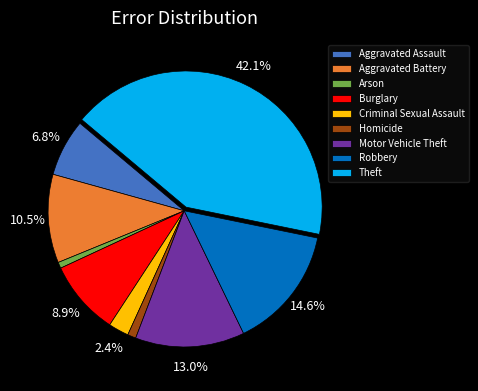

Approximately how many times larger is the value at Criminal Sexual Assault compared to Aggravated Assault?

0.4